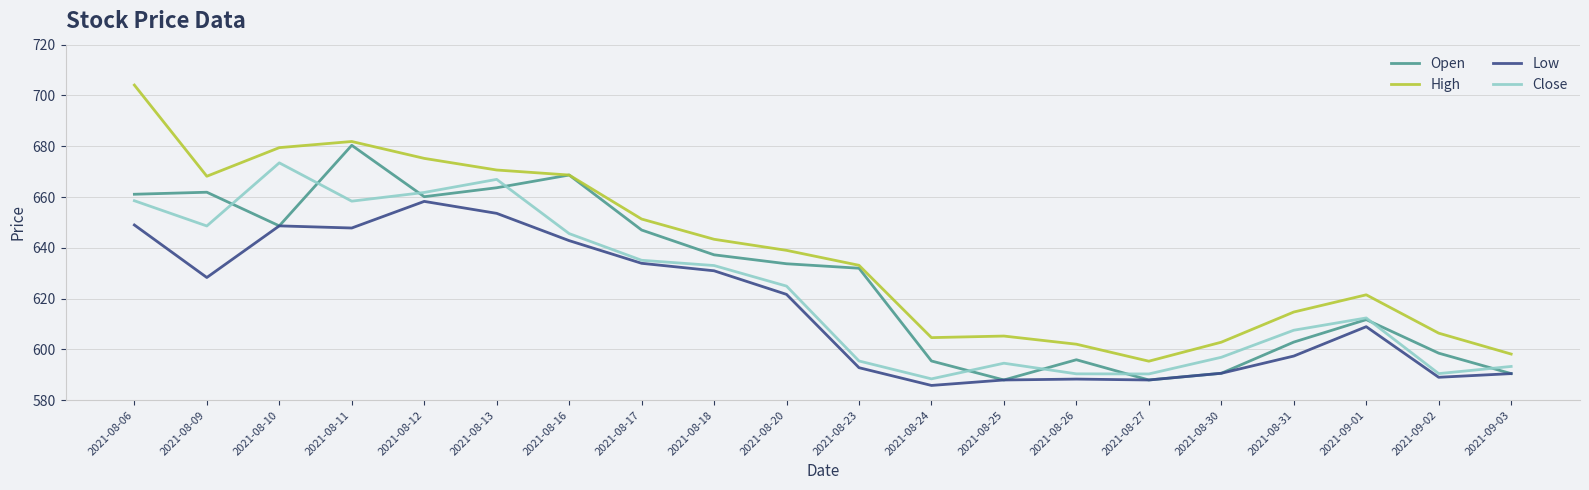

What is the smallest value displayed?

585.8